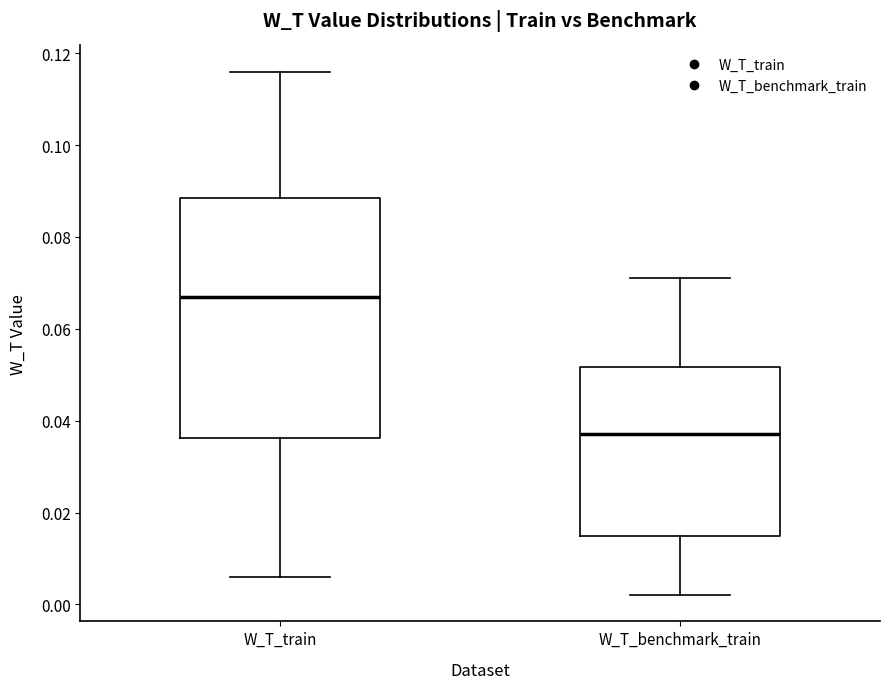

Where does the lower whisker of the box for W_T_train end on the y-axis? The values are not printed on the chart, so give them approximately, as read against the axis.

0.006